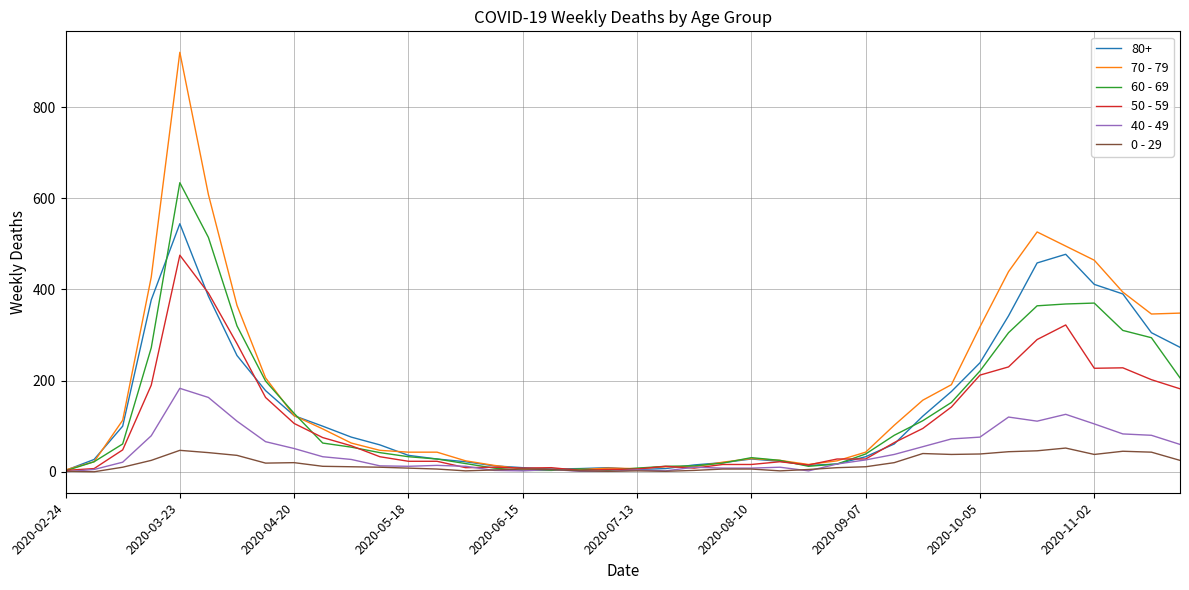

Which series has the largest range (max minus min)?

70 - 79